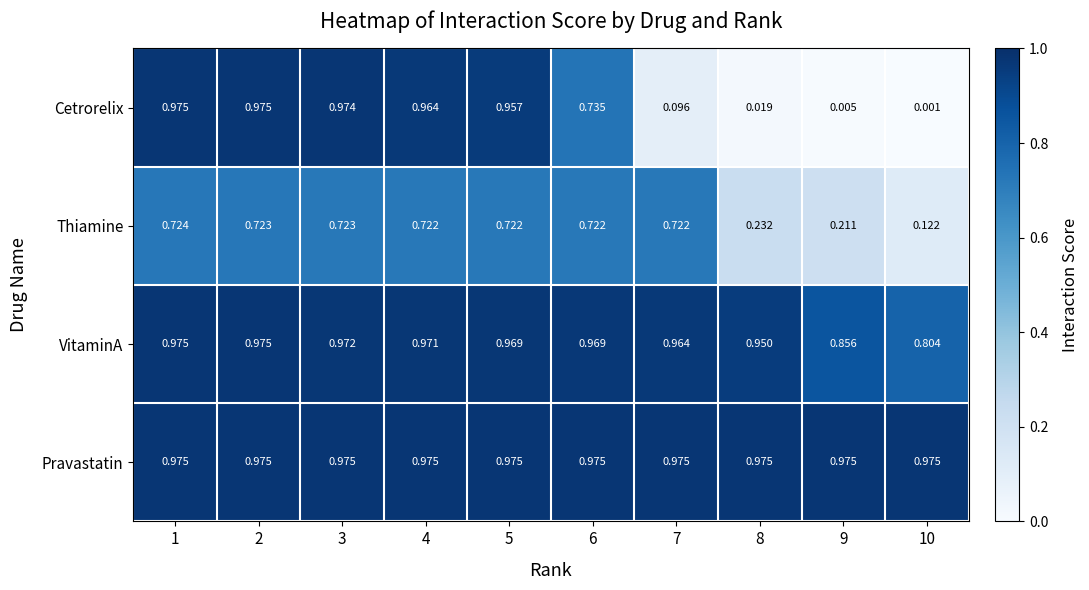

At 4, list the series in order from smallest to largest.

Thiamine, Cetrorelix, VitaminA, Pravastatin